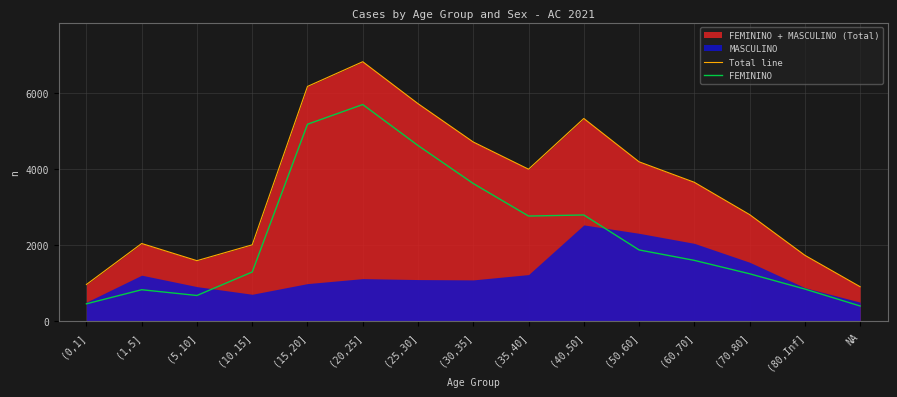

What is the average value of the FEMININO series?

2262